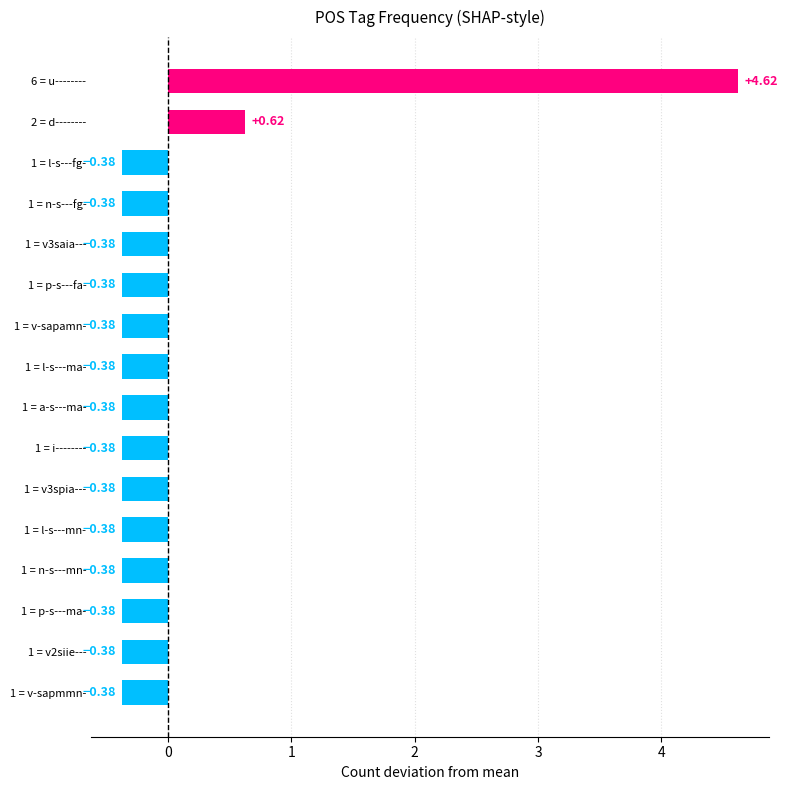

What is the difference between the maximum and second lowest values?

5.0